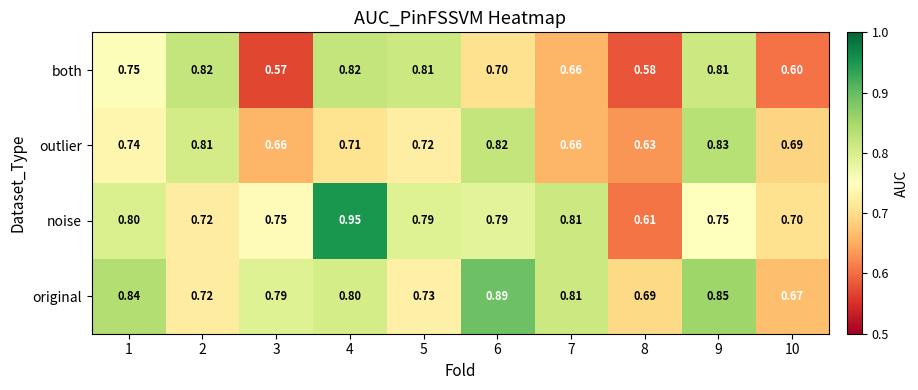

Rank the series by their average value, from highest to lowest.

original, noise, outlier, both